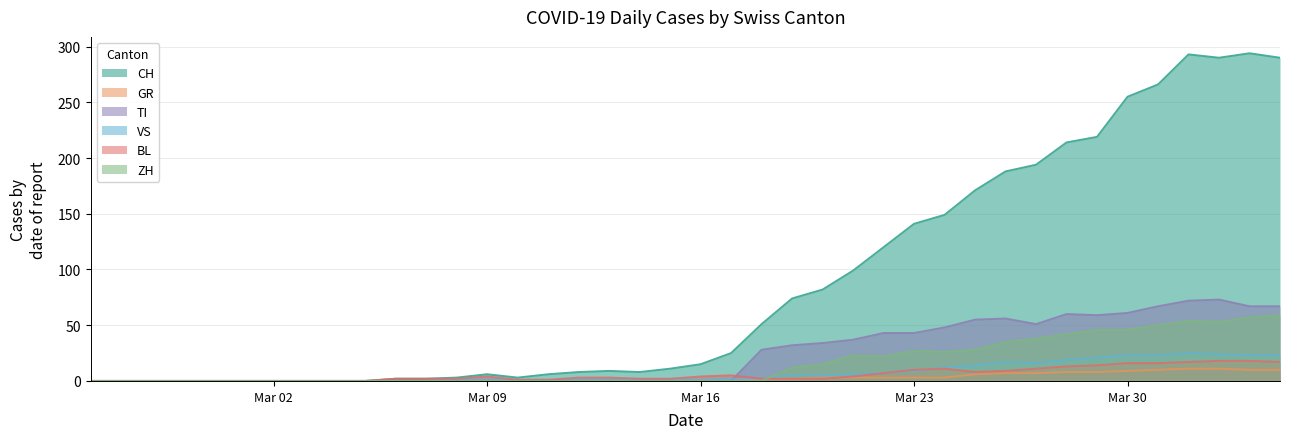

What is the sum of all BL values?

226